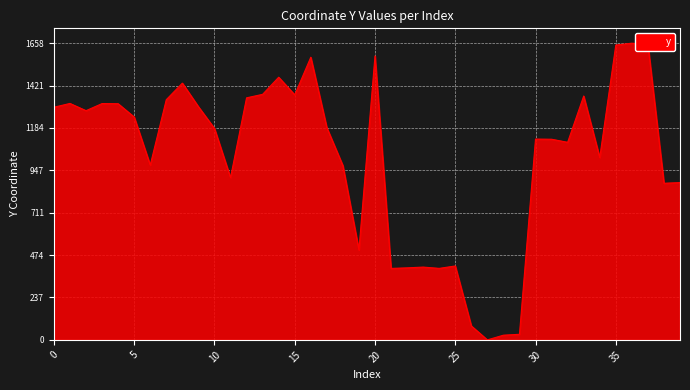

What is the maximum value shown in the chart?

1658.0